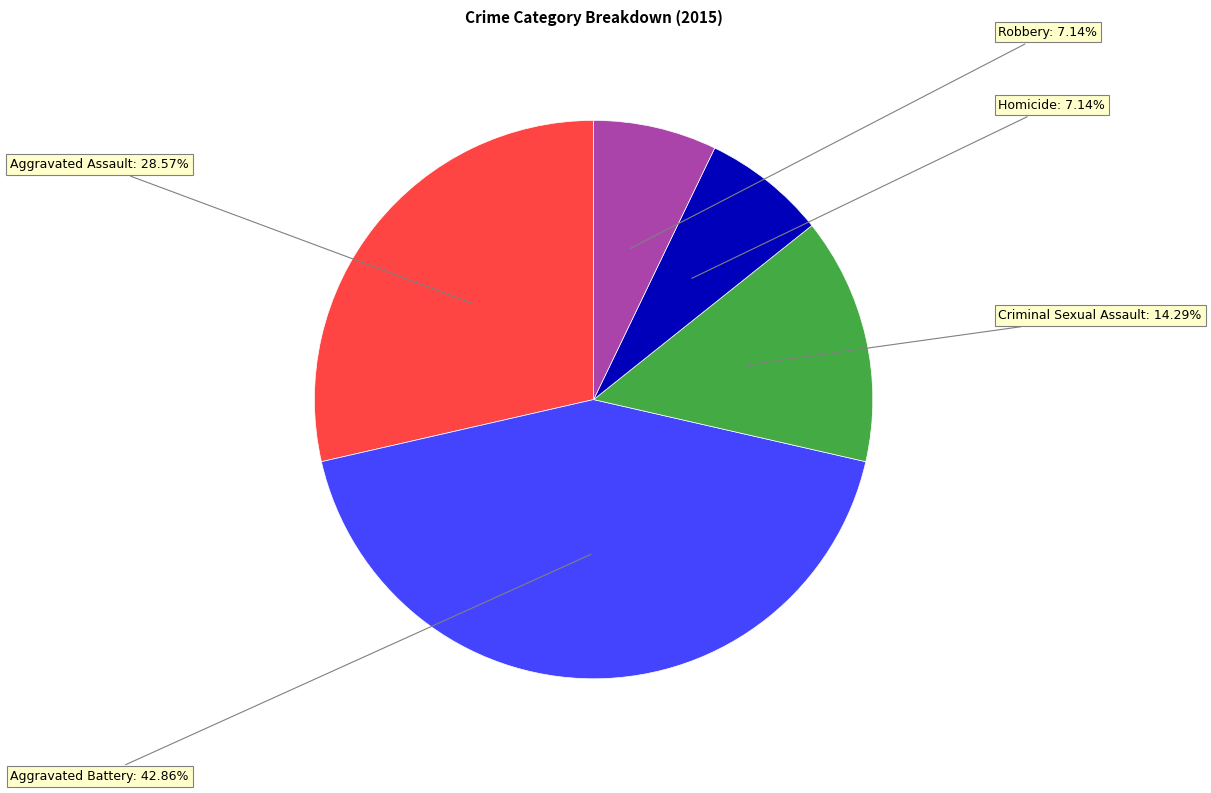

Is there a majority slice in this chart?

No